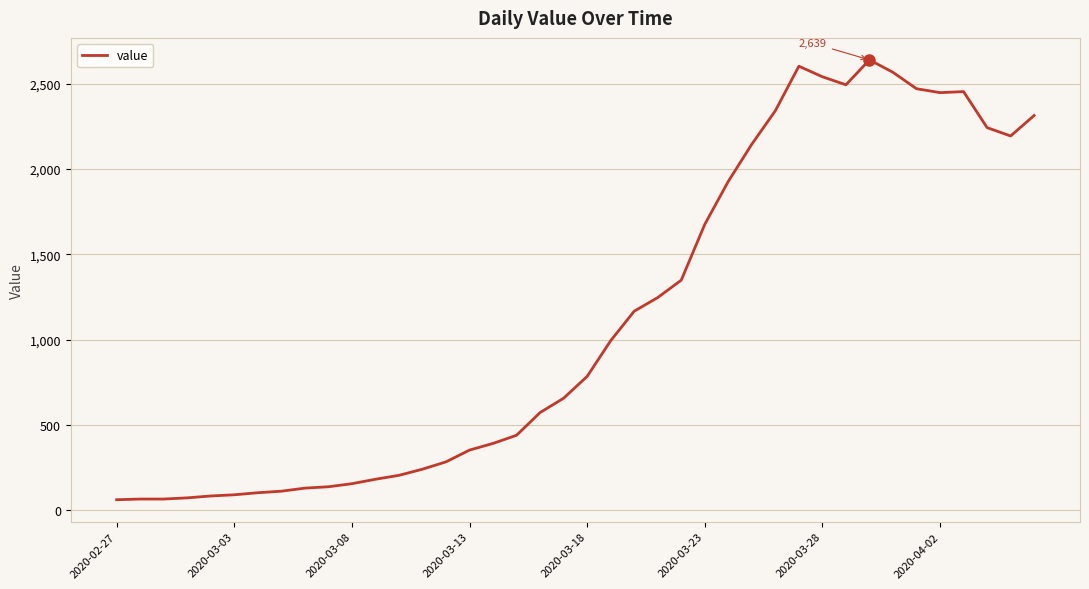

What is the greatest value displayed?

2639